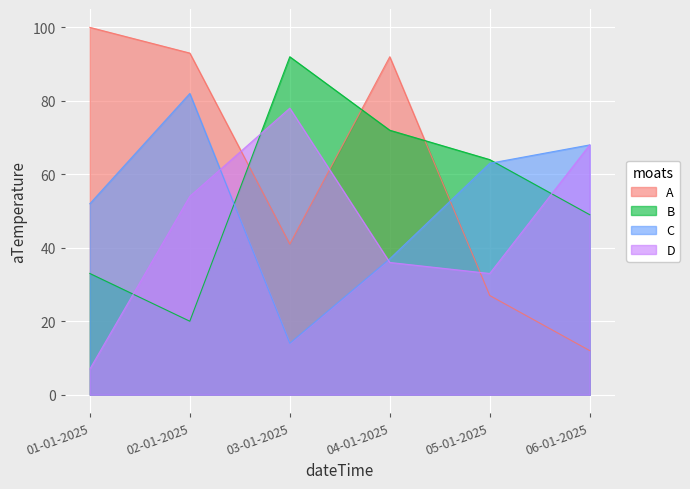

Is the value of B at 04-01-2025 greater than the value of D at 02-01-2025?

Yes